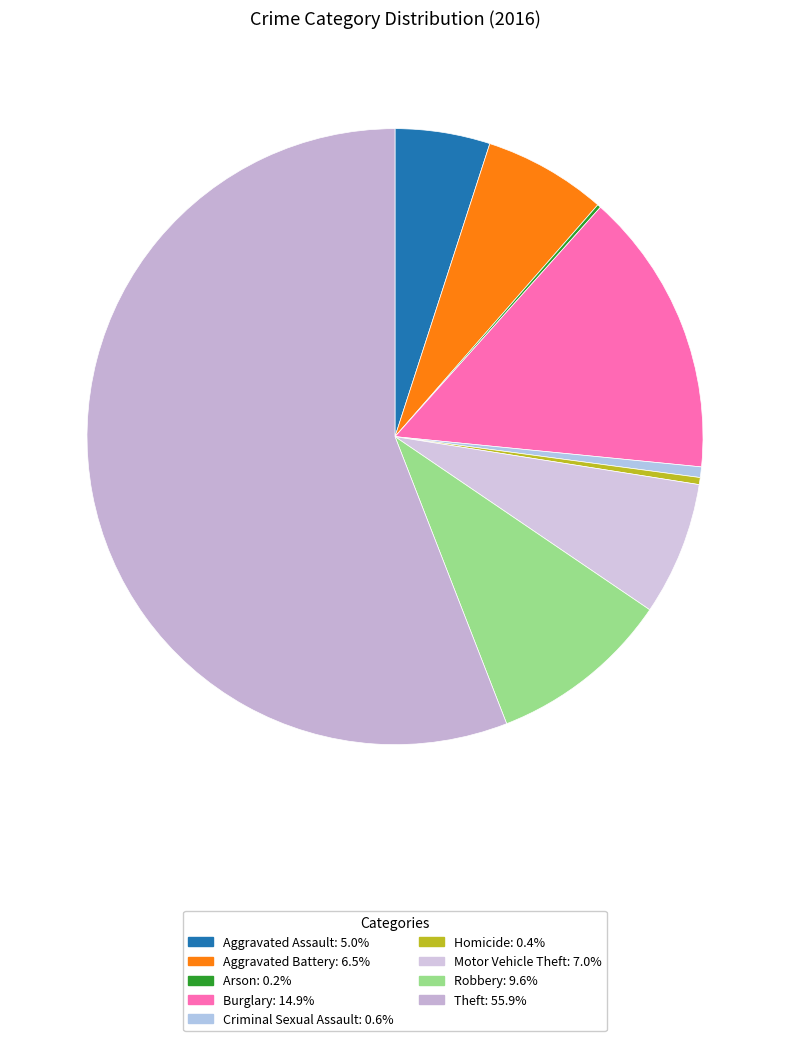

Count the number of slices in the pie.

9